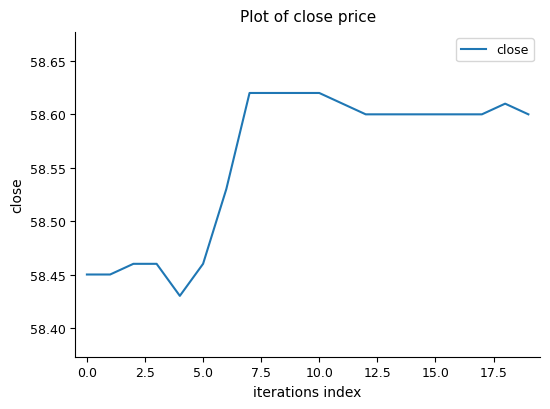

Does the chart display data point markers on the line(s)?

No